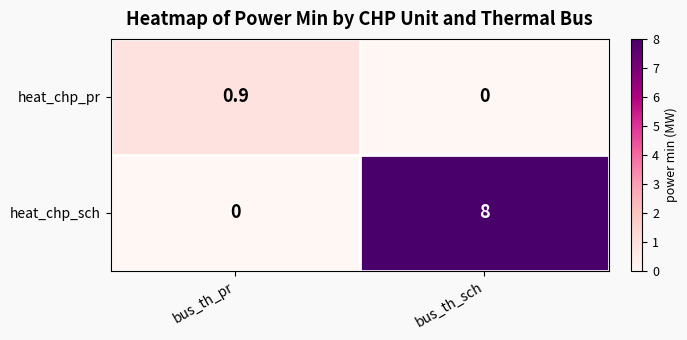

What is the approximate value of heat_chp_pr at bus_th_pr?

0.9